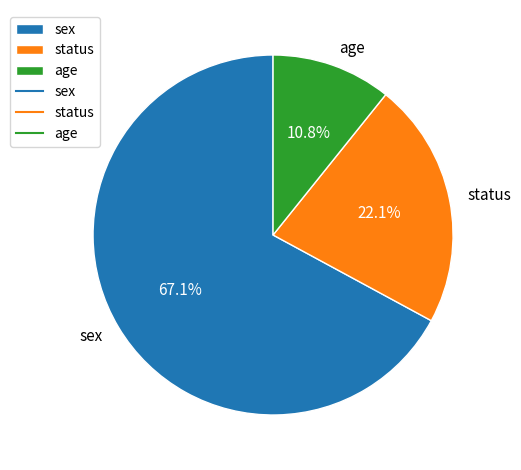

To the nearest percent, what percentage of the pie is age?

11%